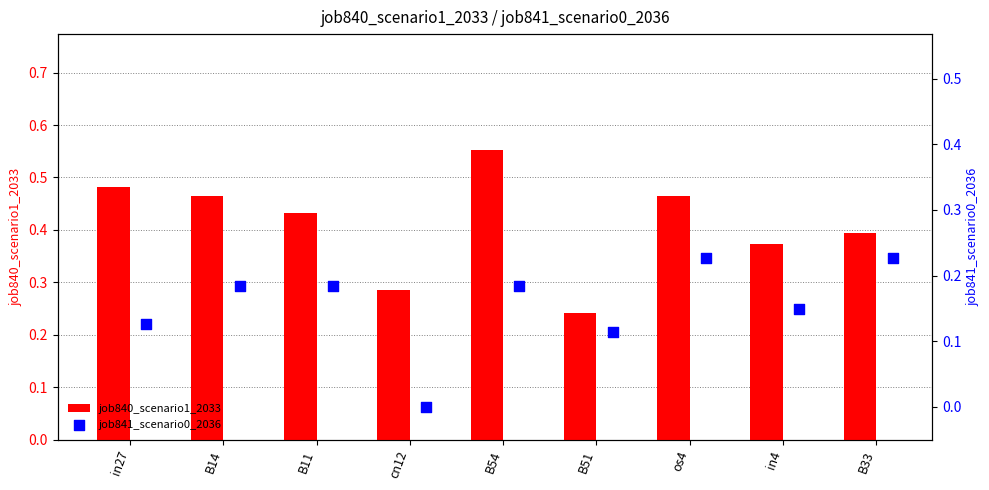

Which series contains the highest Y value?

job840_scenario1_2033